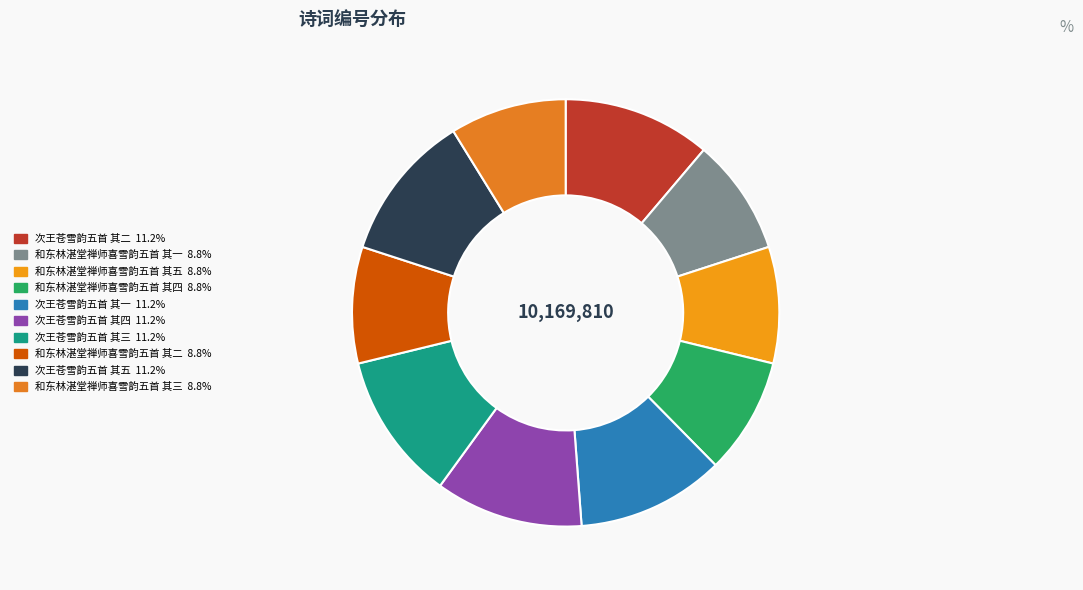

How many segments does this pie chart have?

10